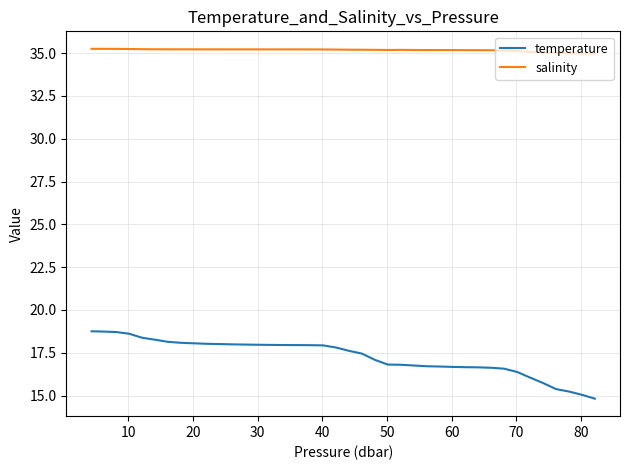

True or false: salinity and temperature cross at least once.

False